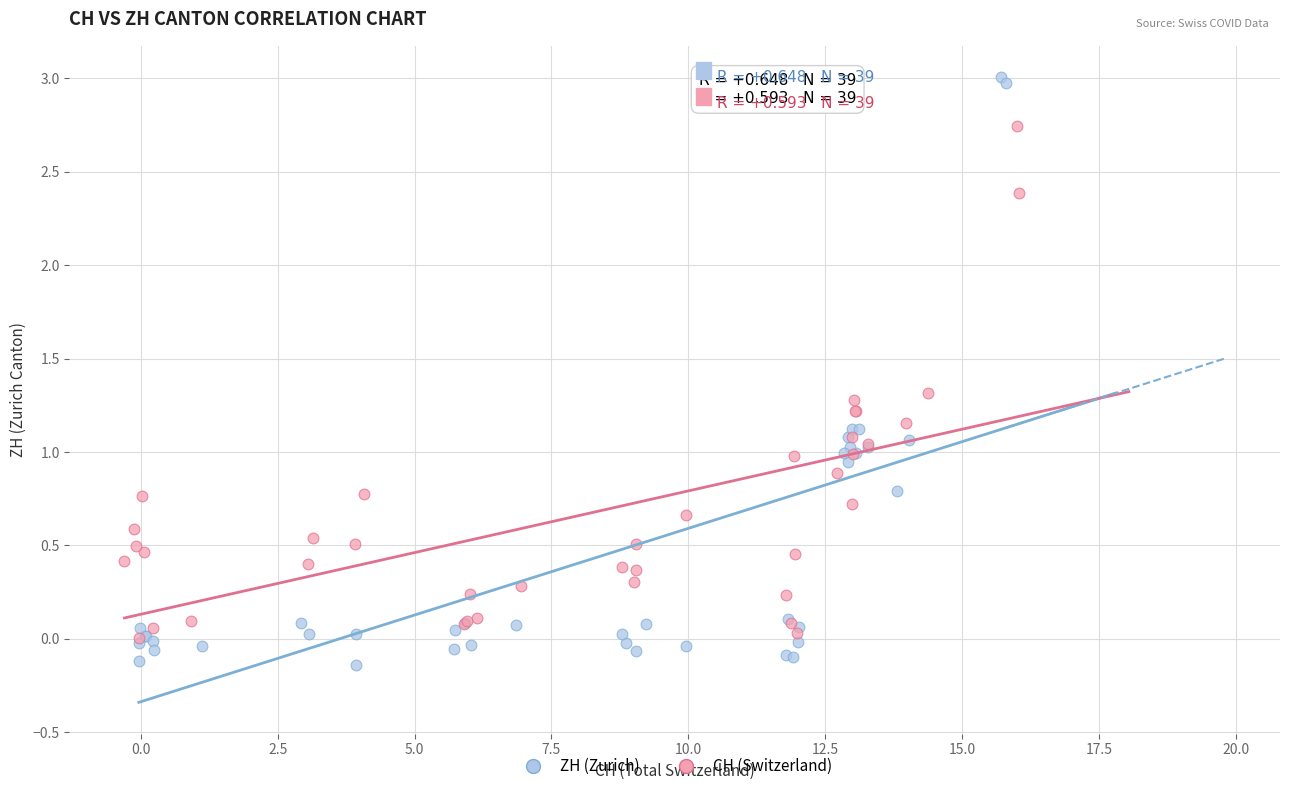

Which series contains the lowest Y value?

ZH (Zurich)